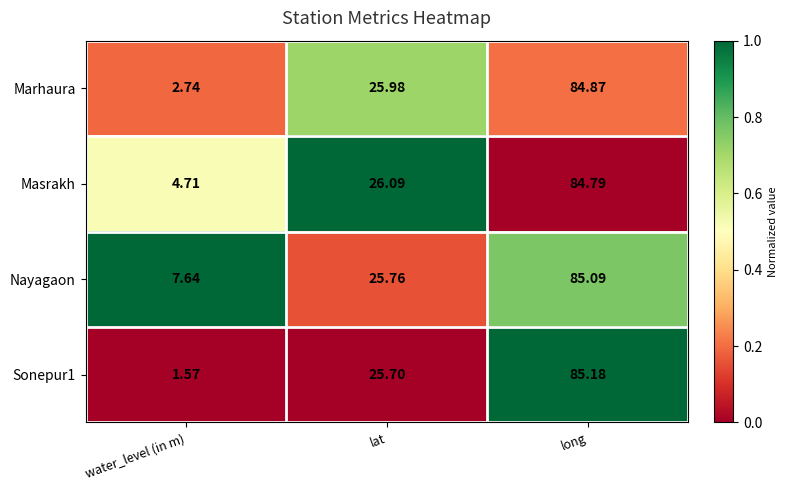

Rank the categories by Sonepur1 value from highest to lowest.

long, lat, water_level (in m)